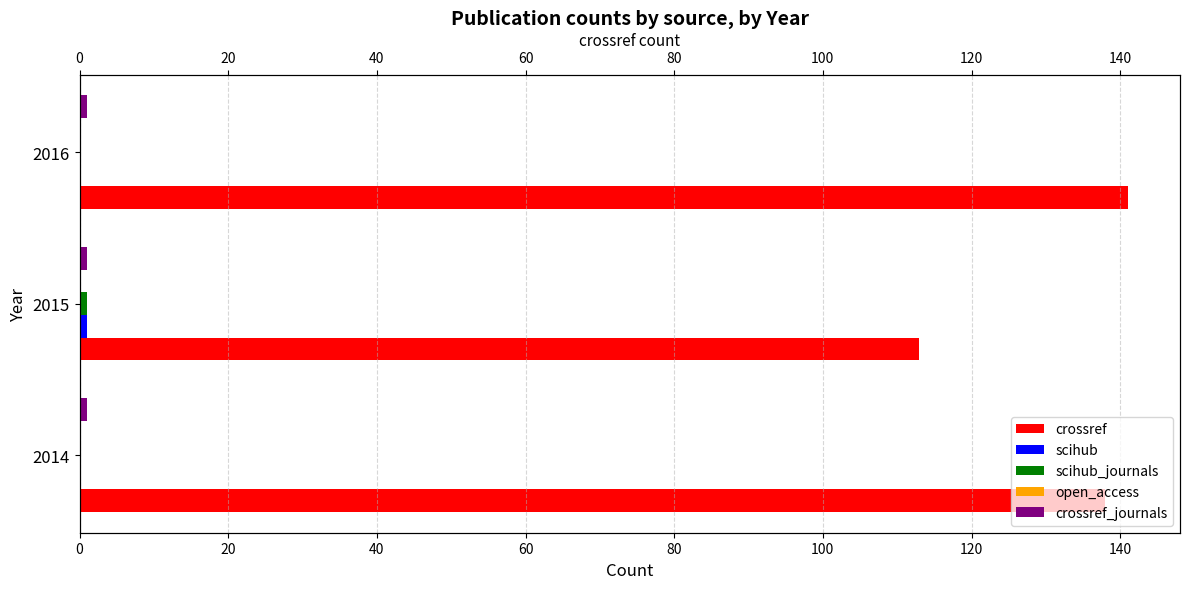

How many groups of bars are there?

3